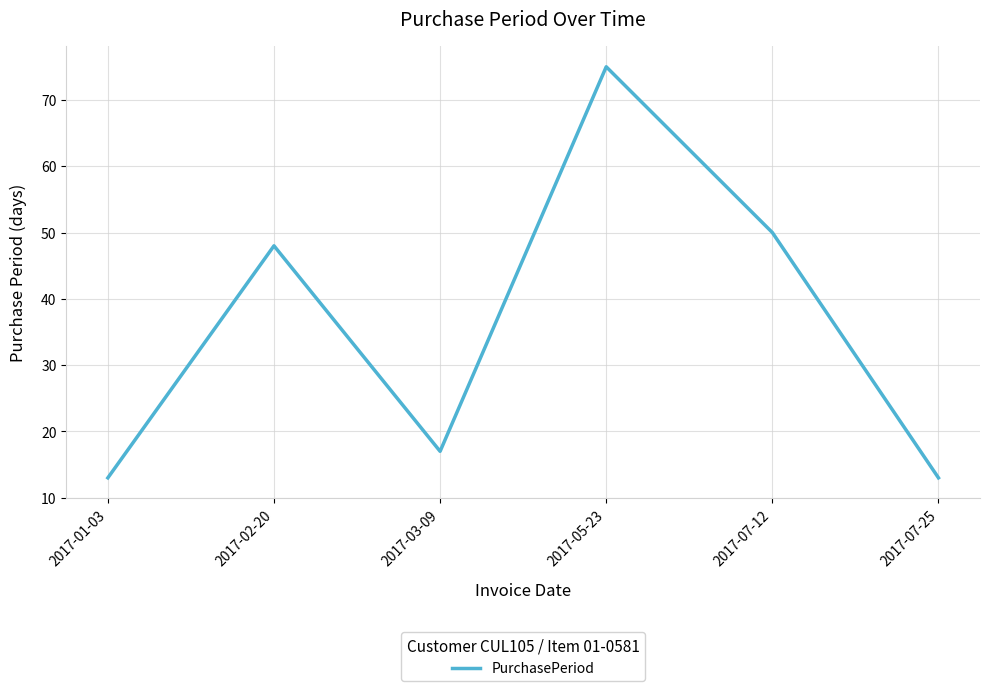

Which has a higher value, 2017-07-12 or 2017-07-25?

2017-07-12